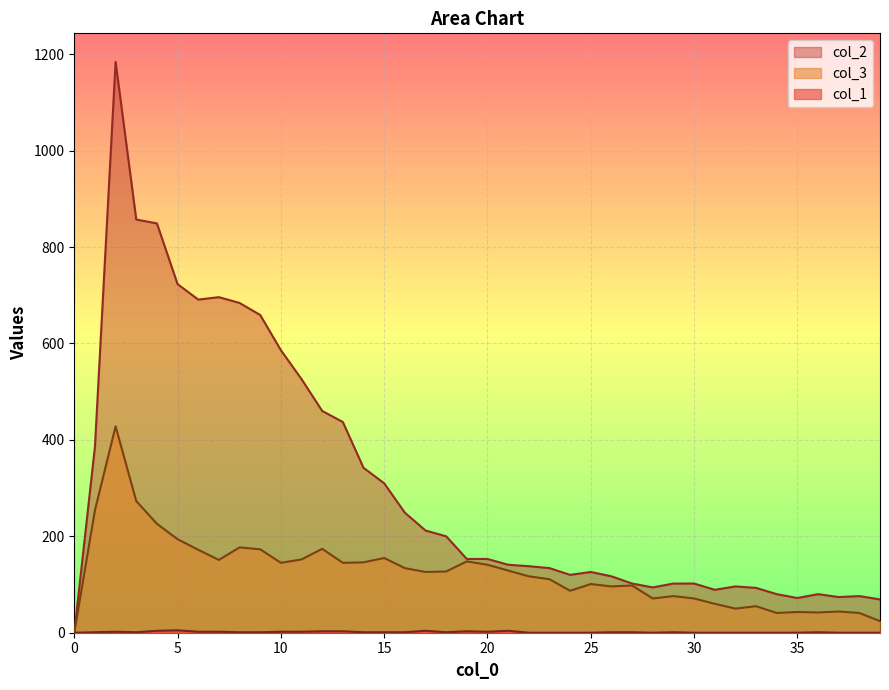

How many lines are shown in the chart?

3